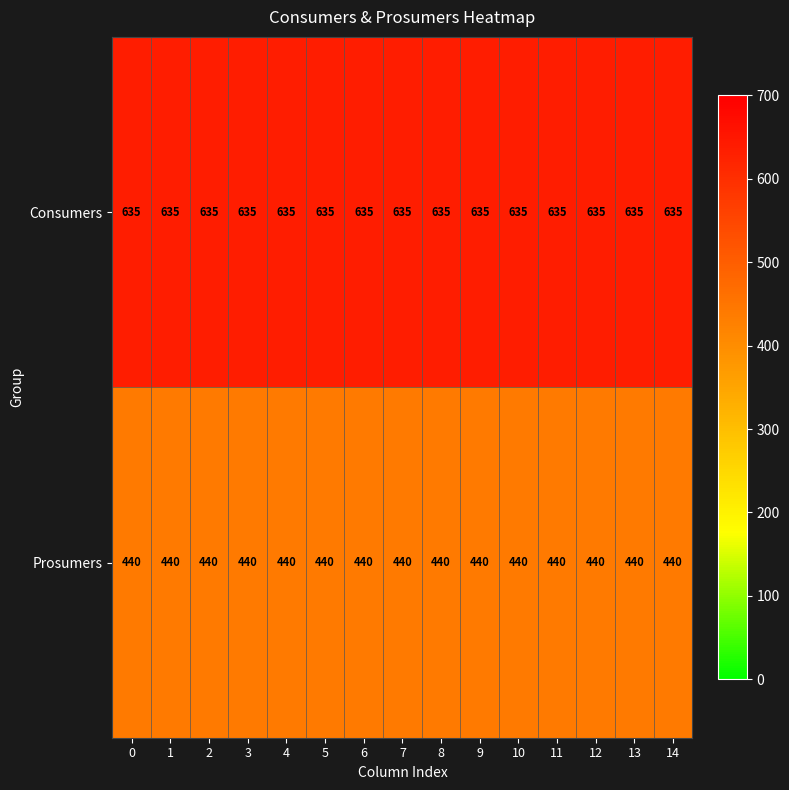

What is the sum of all Consumers values?

9525